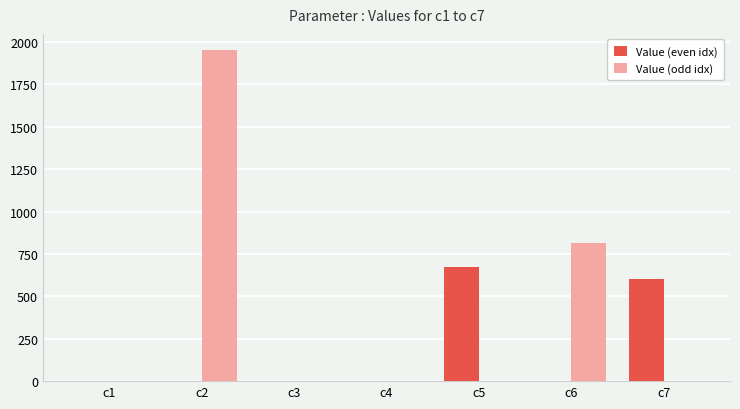

Which category has the highest value across all series?

c2